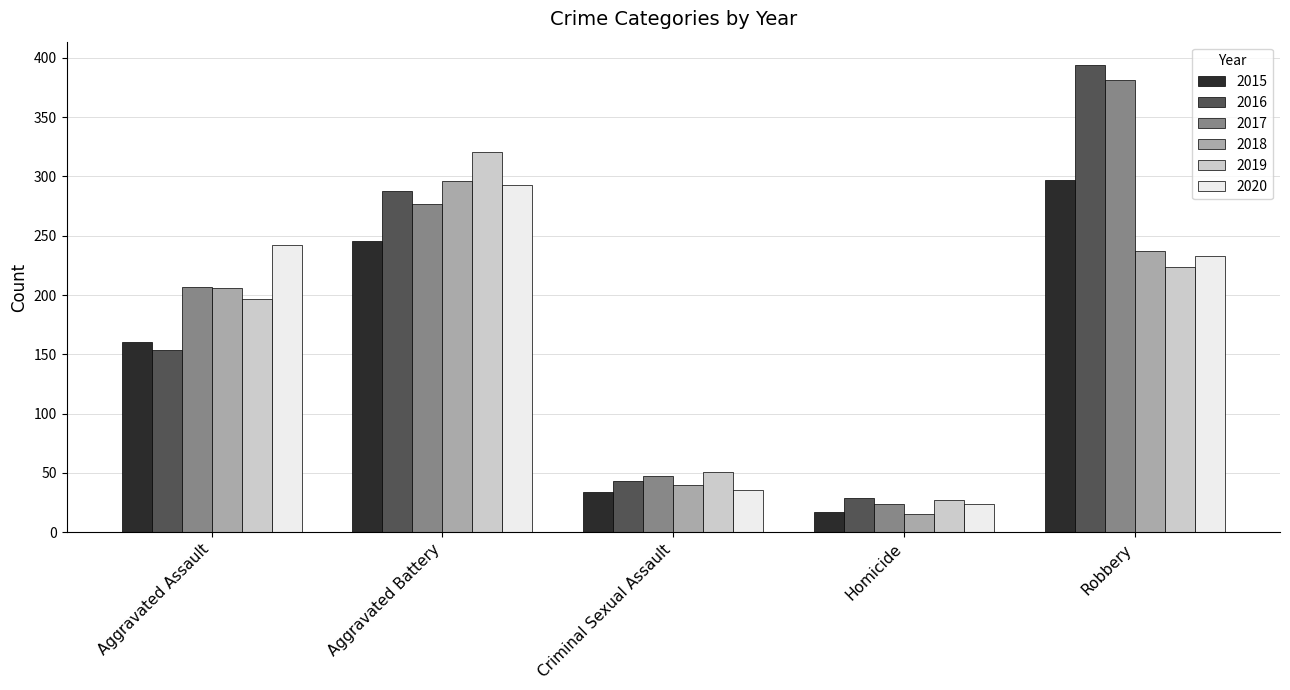

Reading left to right, what are all the values shown in this chart?

2015: 160	246	34	17	297
2016: 154	288	43	29	394
2017: 207	277	47	24	381
2018: 206	296	40	15	237
2019: 197	321	51	27	224
2020: 242	293	36	24	233